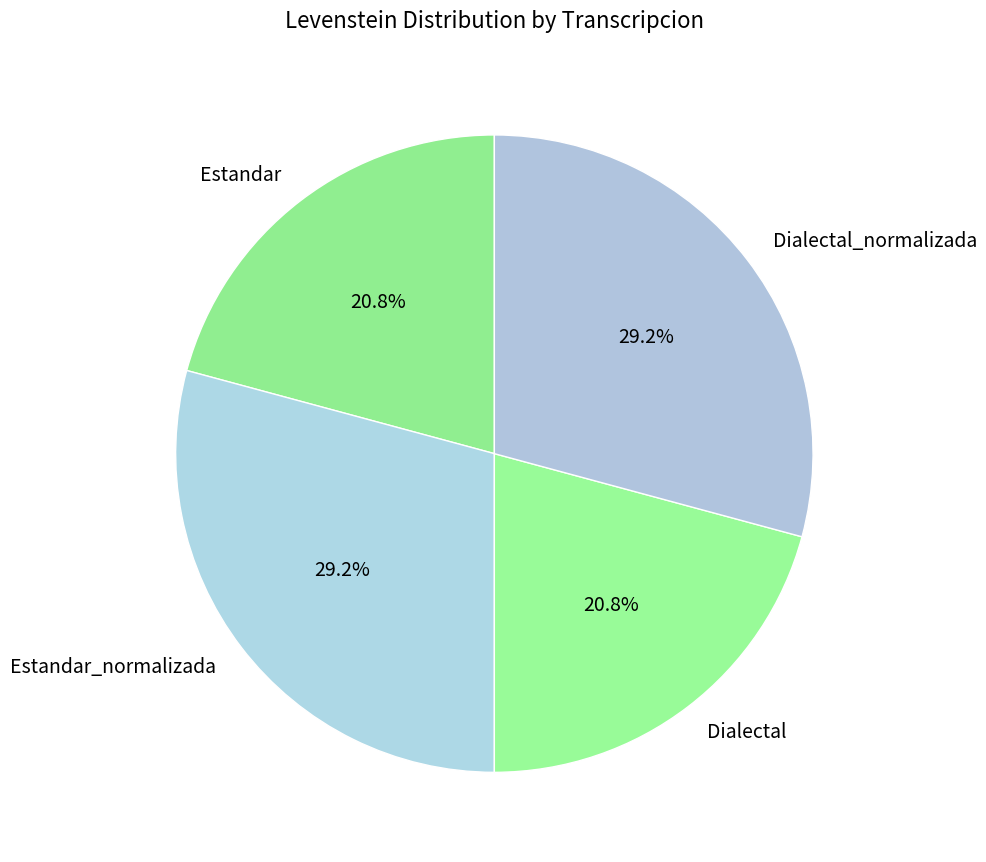

What percentage do Estandar_normalizada and Dialectal_normalizada together represent?

58.4%